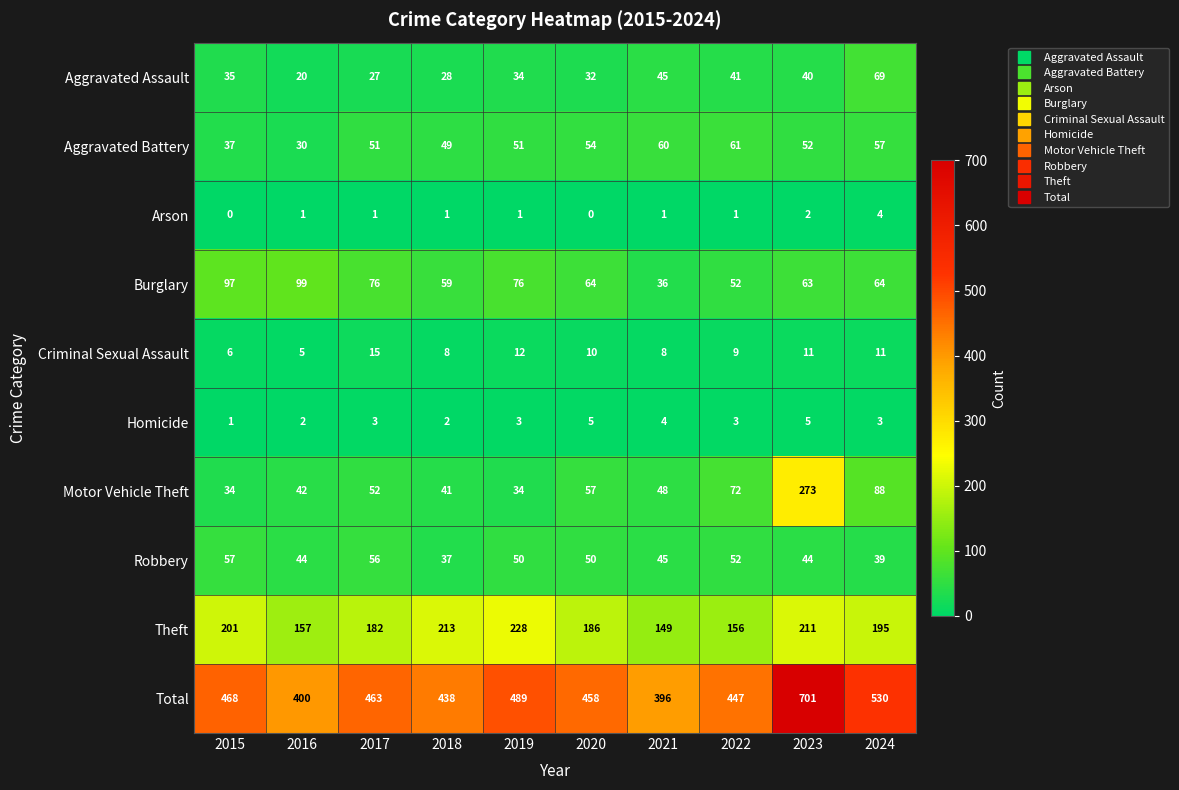

How many data points in Theft are less than 195?

5